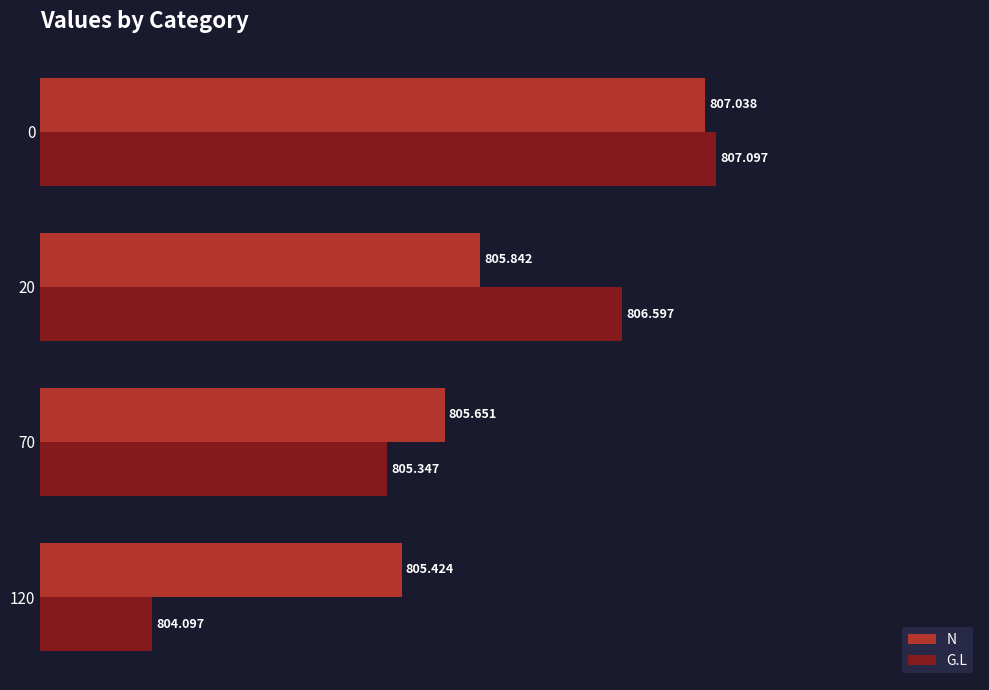

Which series changed the most between 20 and 70?

G.L